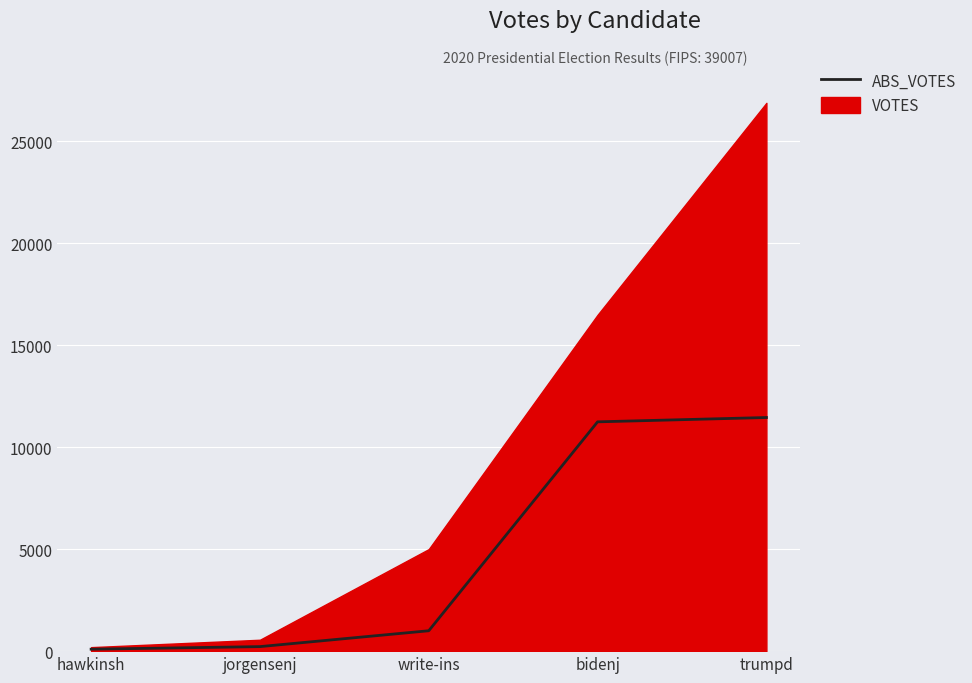

Approximately how many times larger is the value at hawkinsh compared to write-ins?

0.1